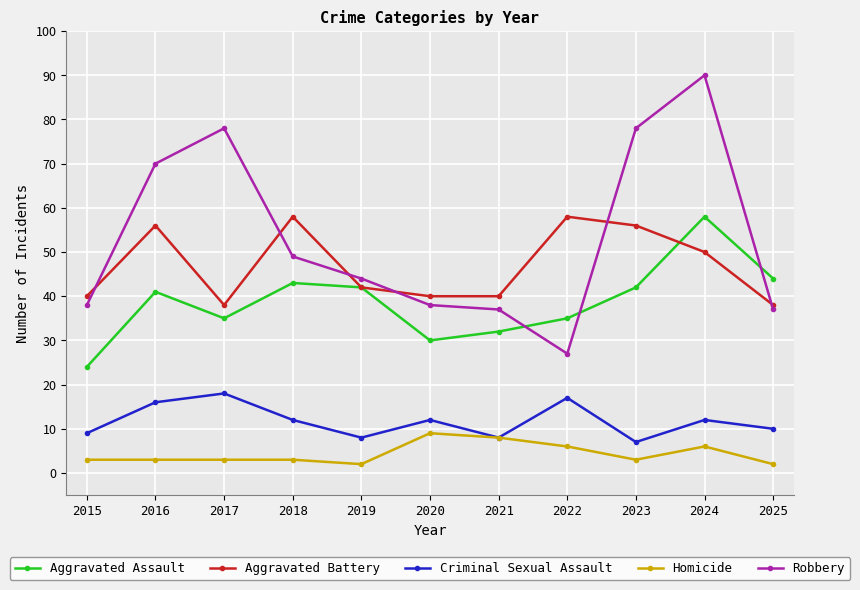

What is the value of the Robbery point at the 6th from the left?

38